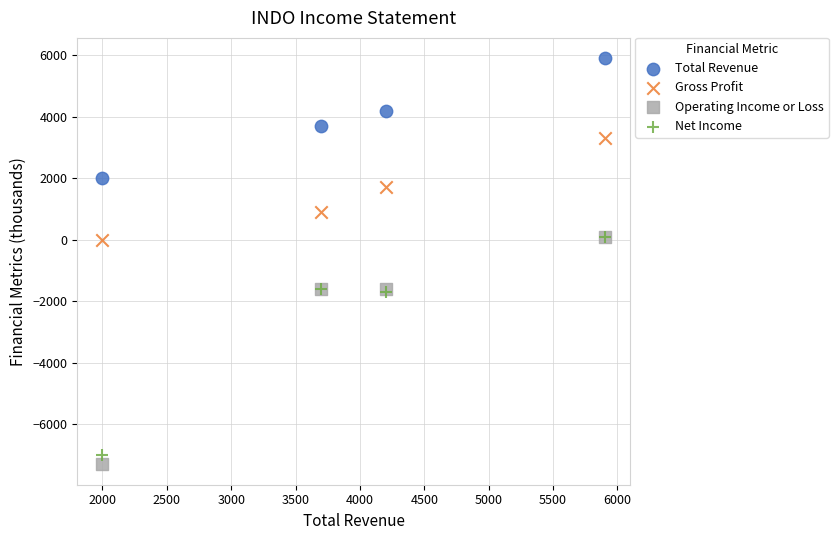

What are all the series names shown in the legend?

Total Revenue, Gross Profit, Operating Income or Loss, Net Income